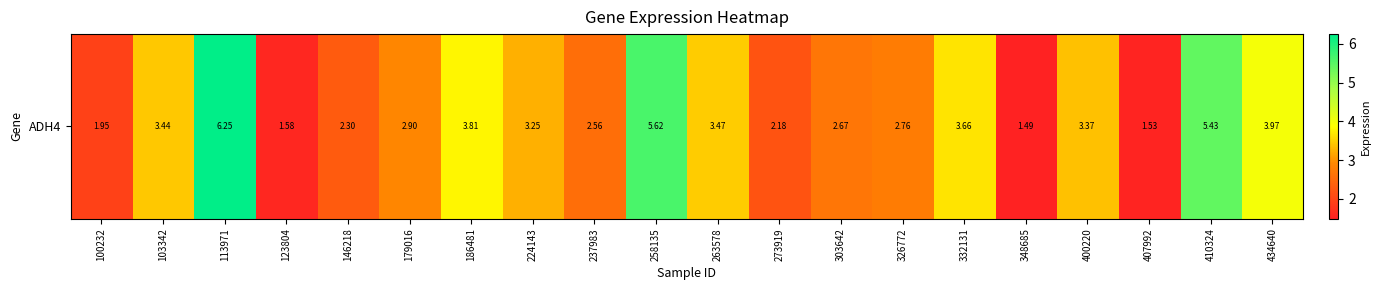

What is the average value?

3.2